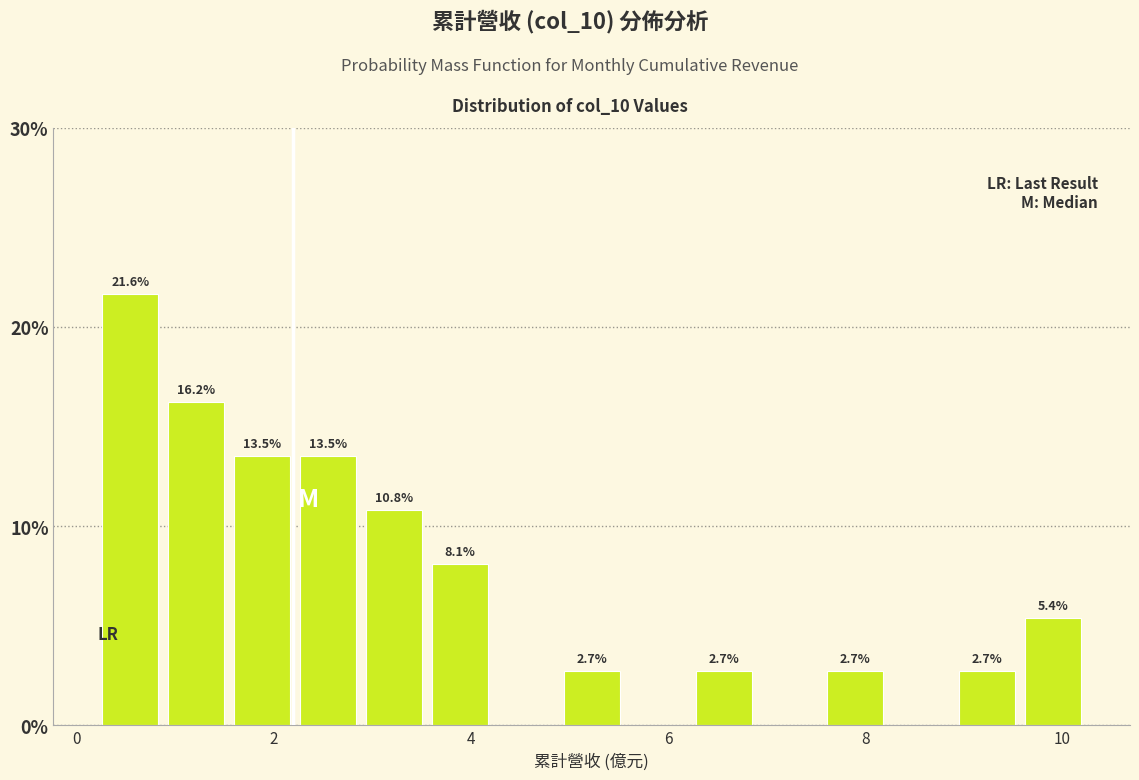

Read against the x-axis, roughly where is the centre of the tallest bar?

0.6